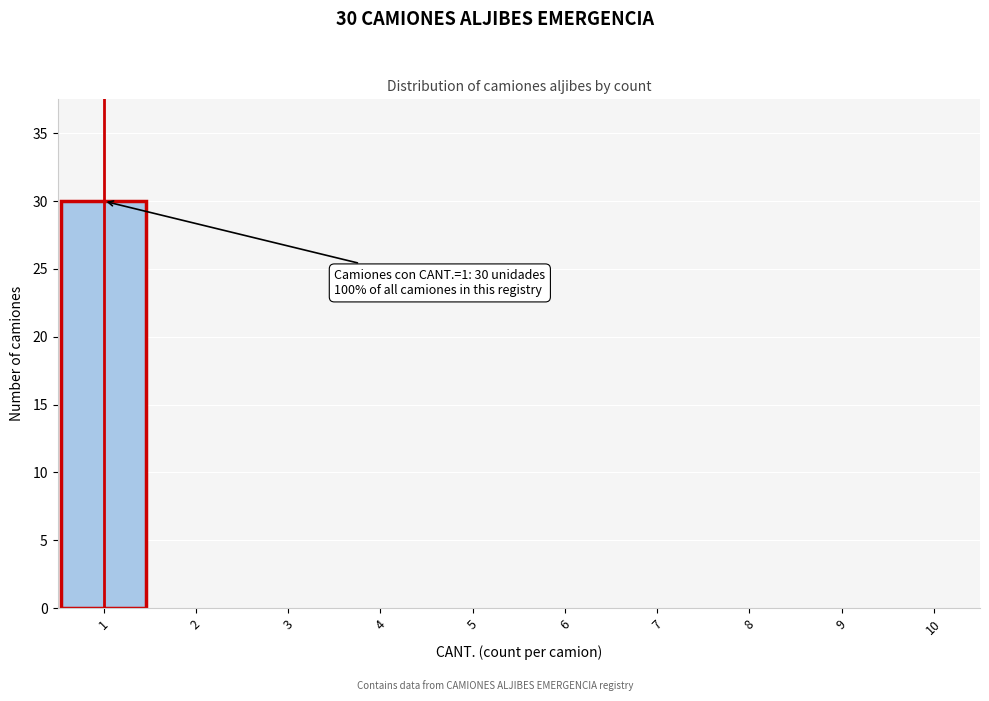

Which range on the x-axis has the tallest bar?

0.5 to 1.5